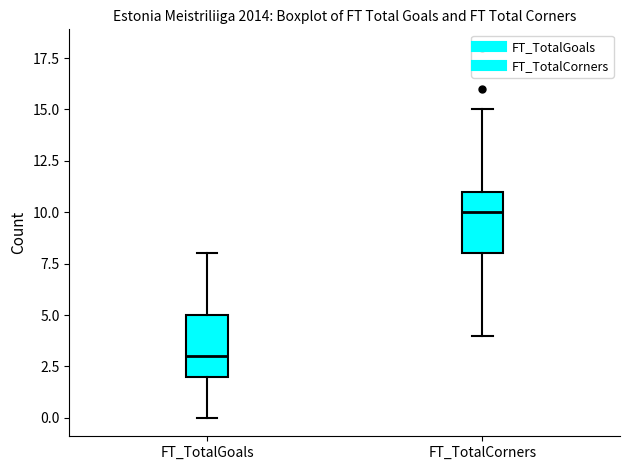

Reading left to right, read every box against the y-axis: the position of its median line, the range the box covers, and the ends of its whiskers. The values are not printed on the chart, so give them approximately, as read against the axis.

FT_TotalGoals: median 3, box 2 to 5, whiskers 0 to 8
FT_TotalCorners: median 10, box 8 to 11, whiskers 4 to 15